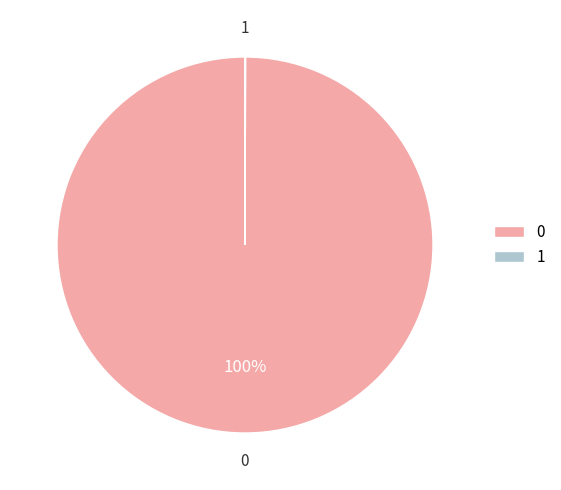

The 0 slice represents 89% of the pie. True or false?

False